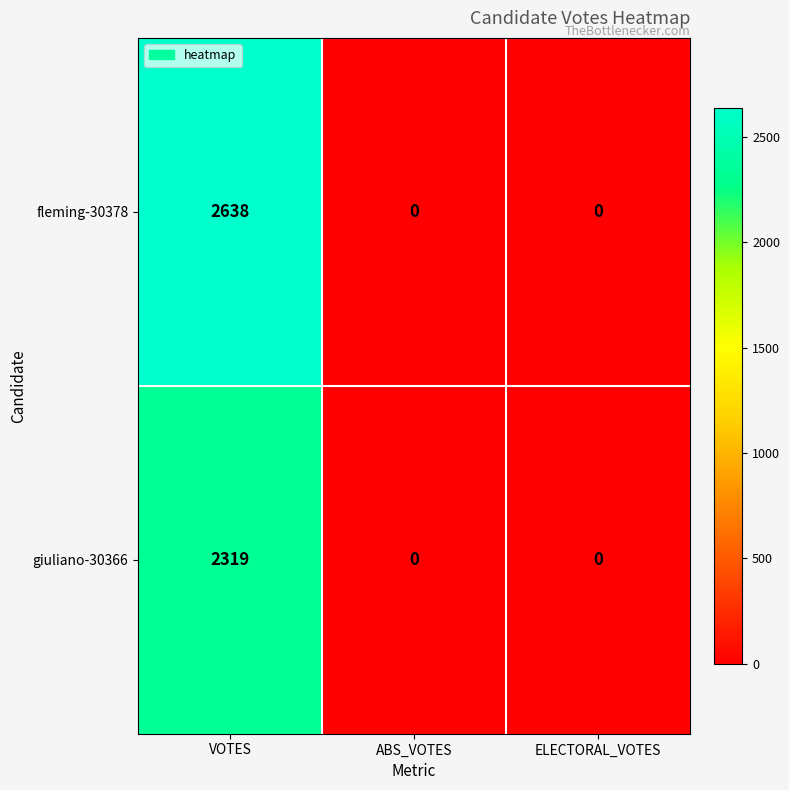

Reading left to right, what are all the values shown in this chart?

fleming-30378: 2638	0	0
giuliano-30366: 2319	0	0